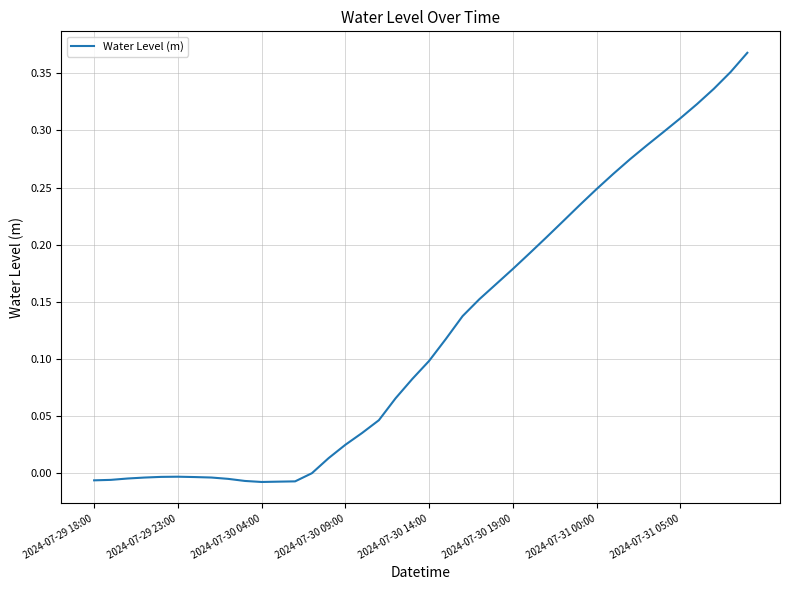

What is the difference between the maximum and minimum values?

0.4